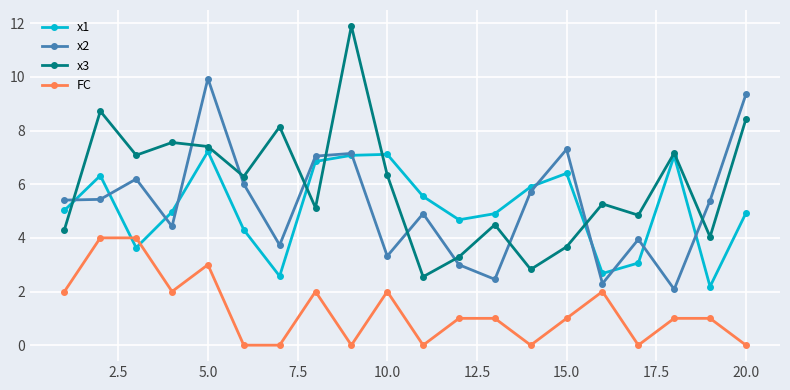

What are all the series names shown in the legend?

x1, x2, x3, FC